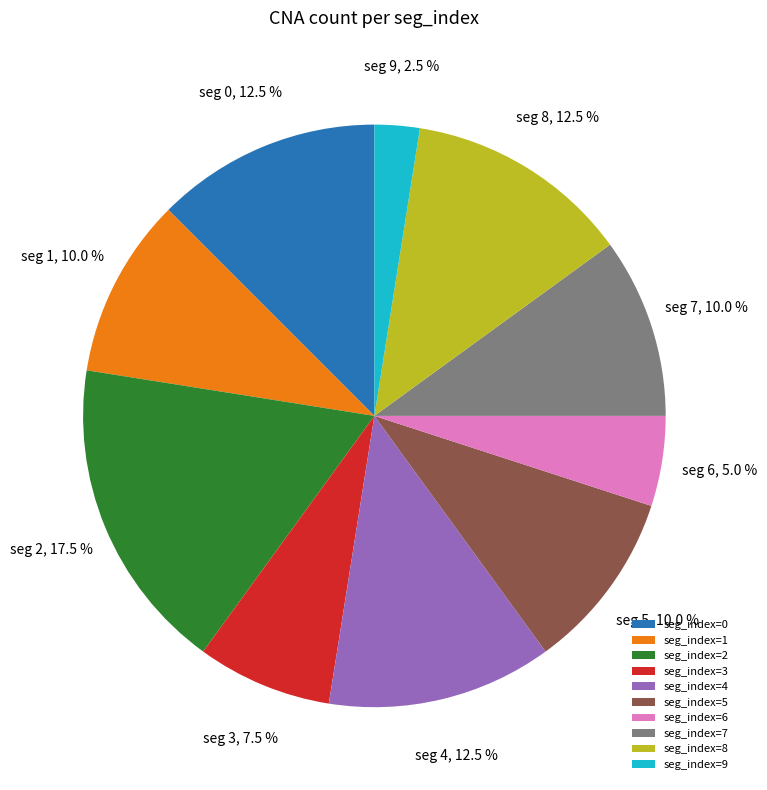

What is the ratio of the value at seg_index=7 to the value at seg_index=3?

1.3